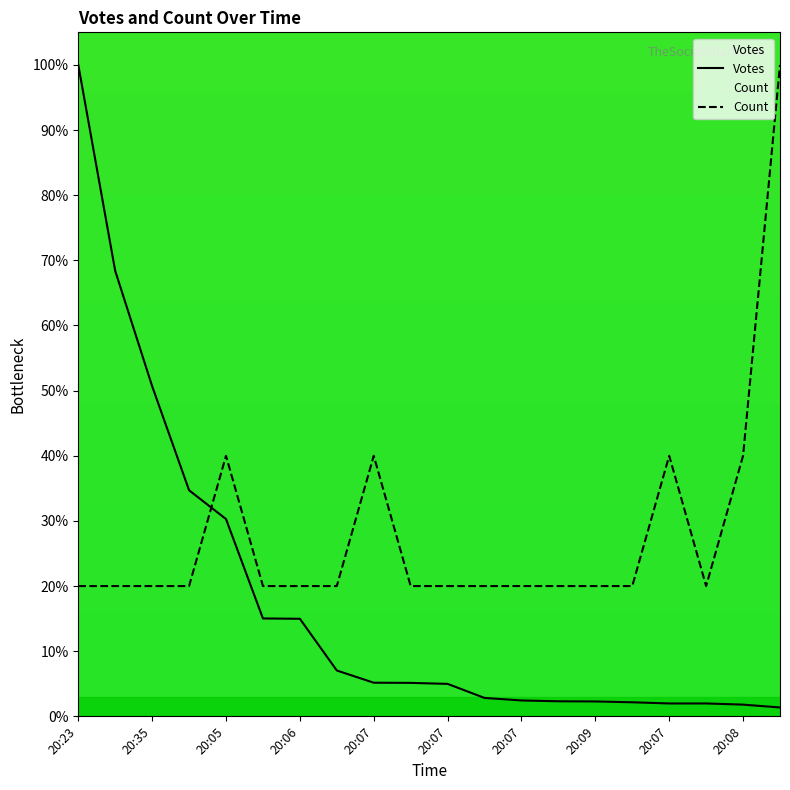

What is the minimum value shown in the chart?

1.4